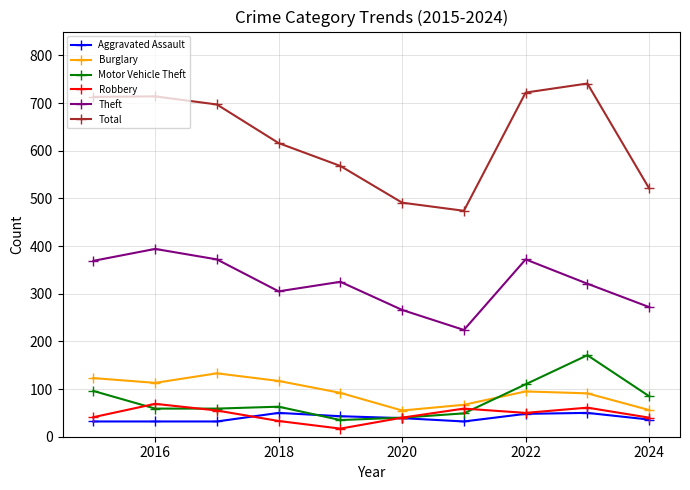

True or false: Total and Robbery cross at least once.

False